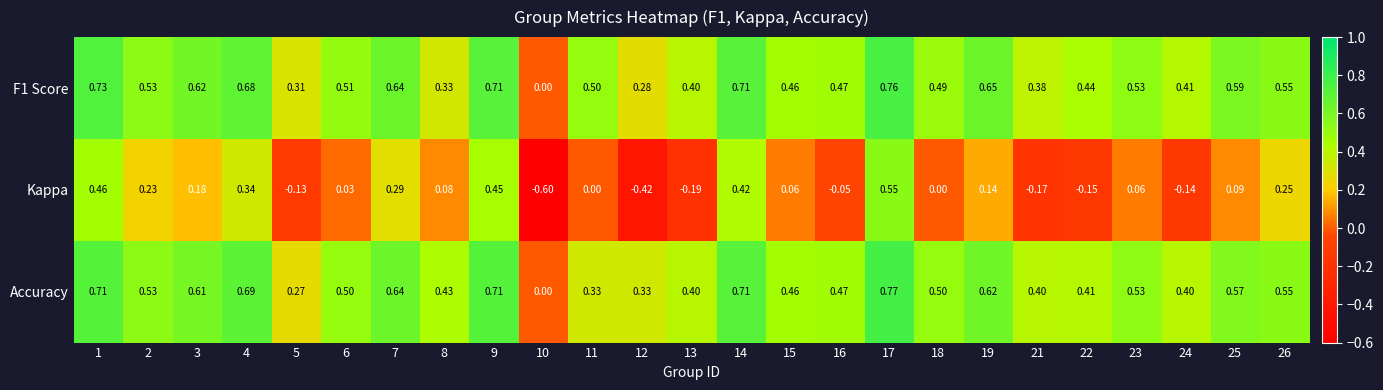

Which series has the largest range (max minus min)?

Kappa